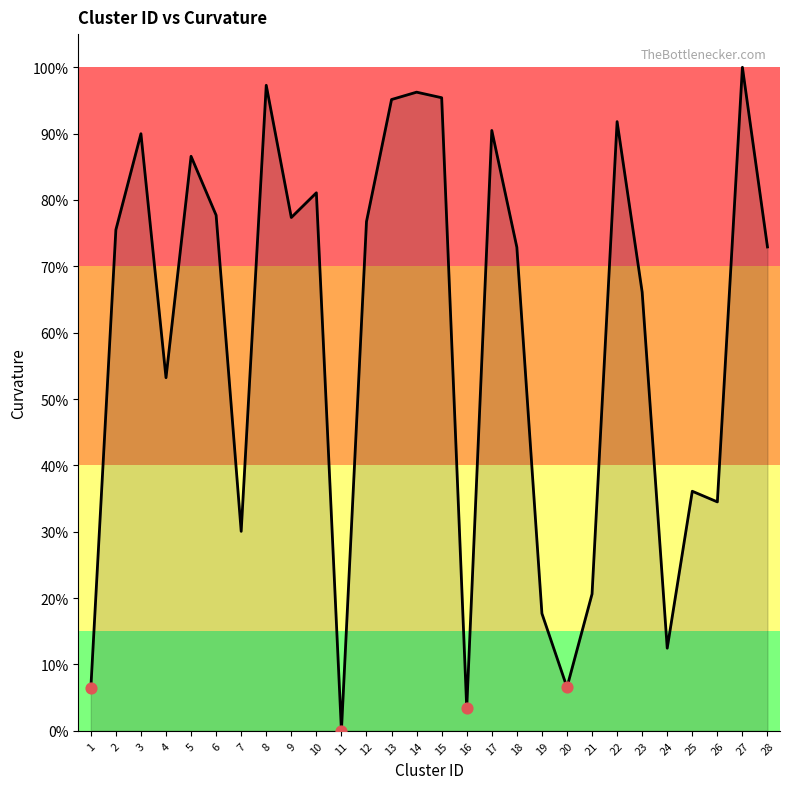

Approximately how many times larger is the value at 12 compared to 10?

0.9